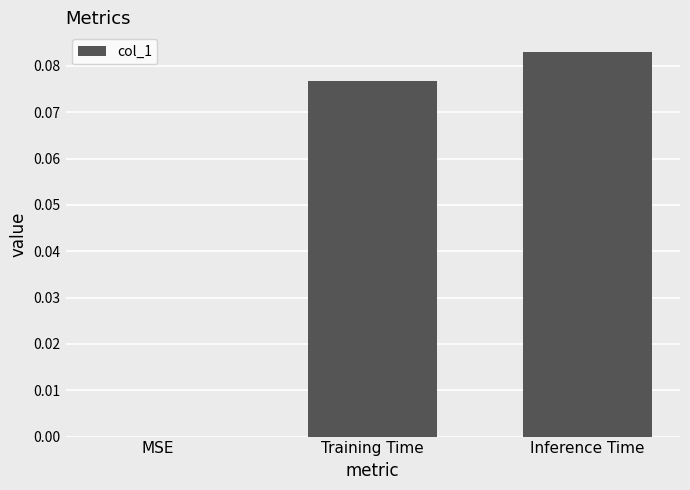

True or false: the data shows 0.0 at Inference Time.

False